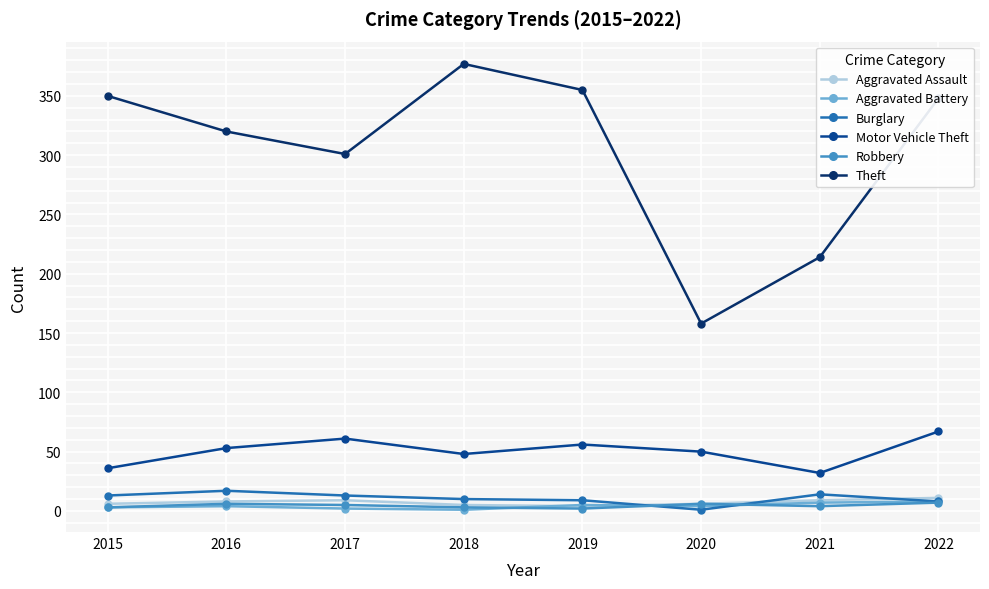

How many interior local valleys does the Theft series have?

2